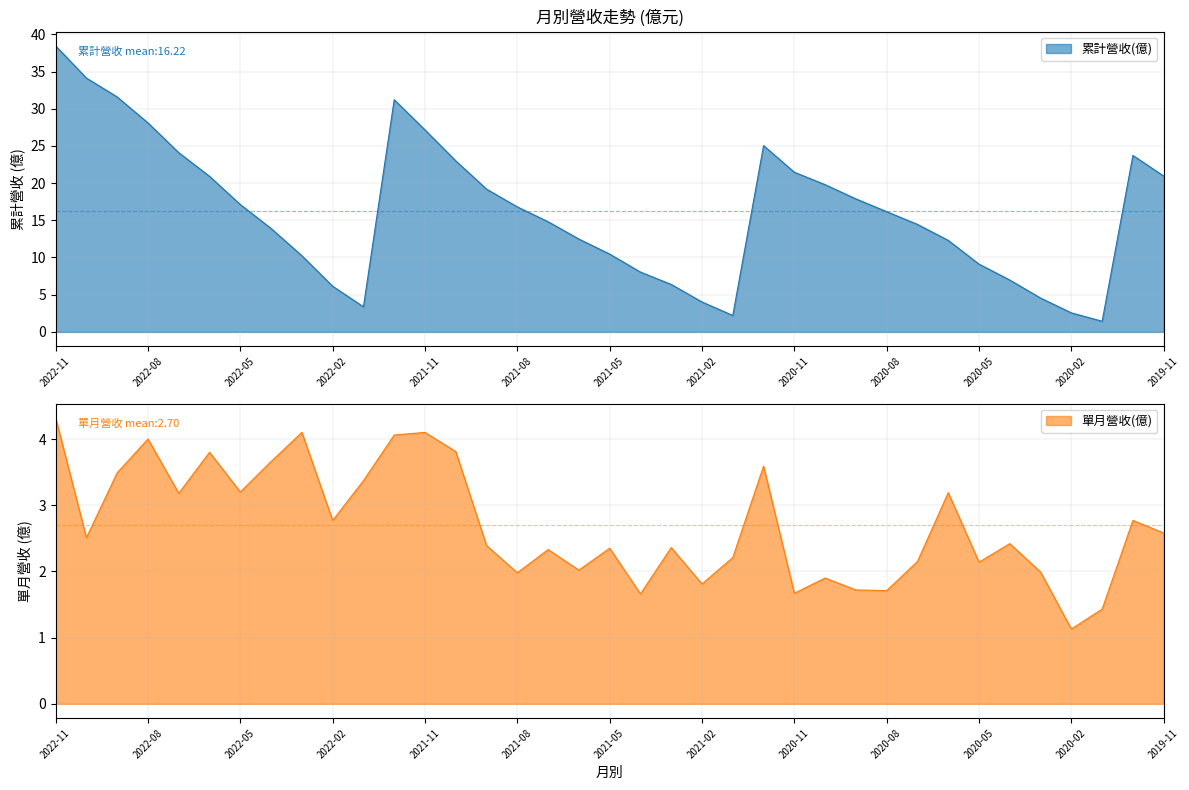

What is the difference between the maximum and minimum values in the 單月營收(億) series?

3.2